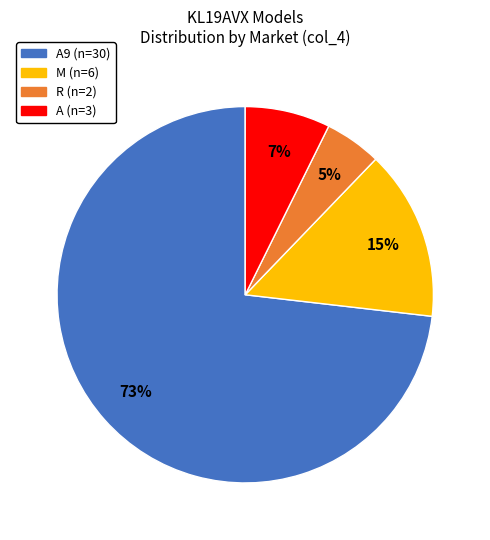

To the nearest percent, what is the difference between the largest and smallest slice percentages?

68%